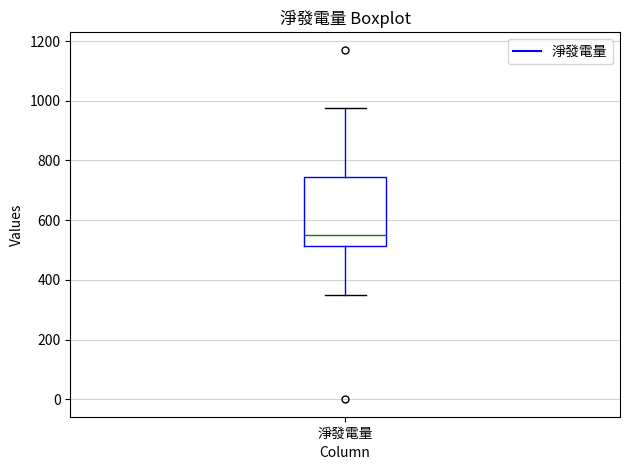

Read this box plot against the y-axis: the position of the median line, the range covered by the box, and the ends of both whiskers. The values are not printed on the chart, so give them approximately, as read against the axis.

median 540, box 520 to 740, whiskers 340 to 980